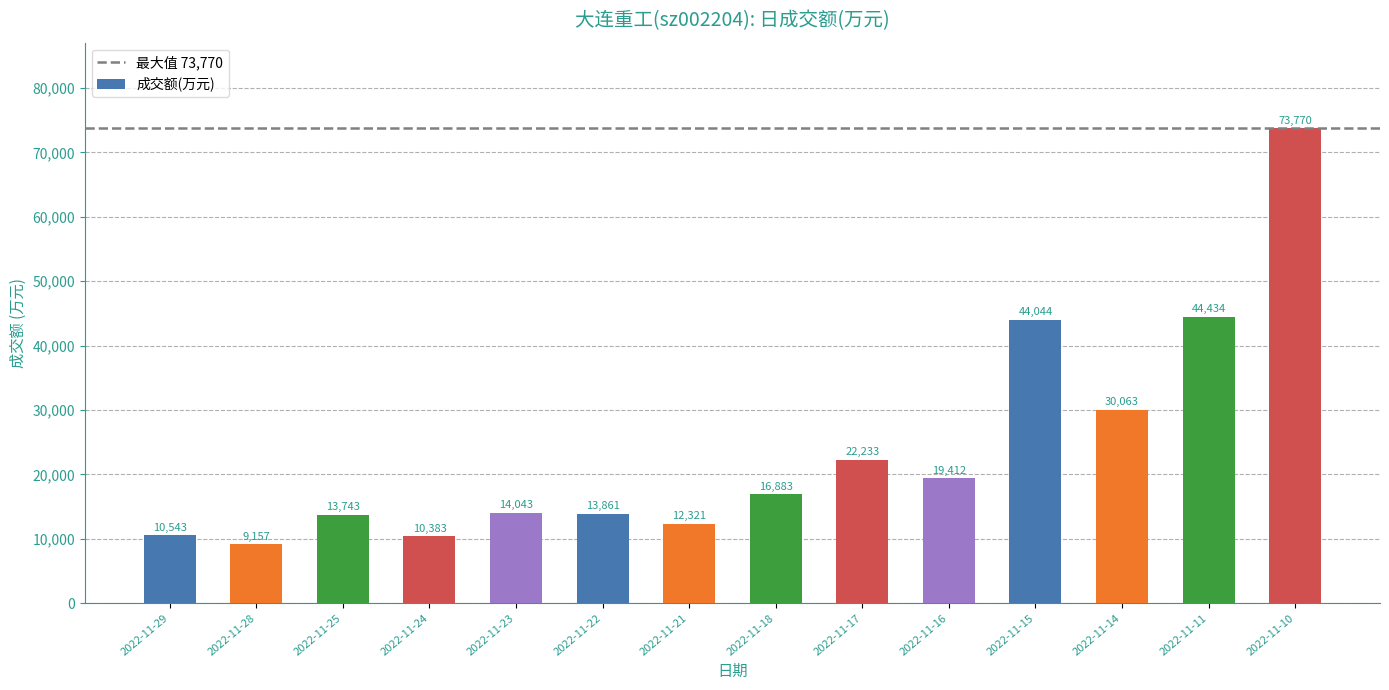

Between 2022-11-11 and 2022-11-28, which is larger?

2022-11-11